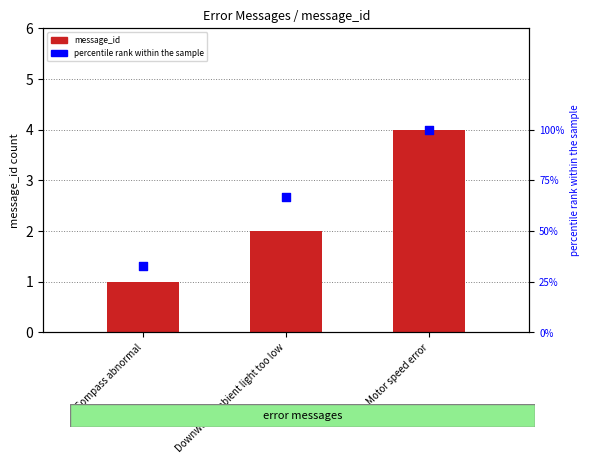

What are all the series names shown in the legend?

message_id, percentile rank within the sample